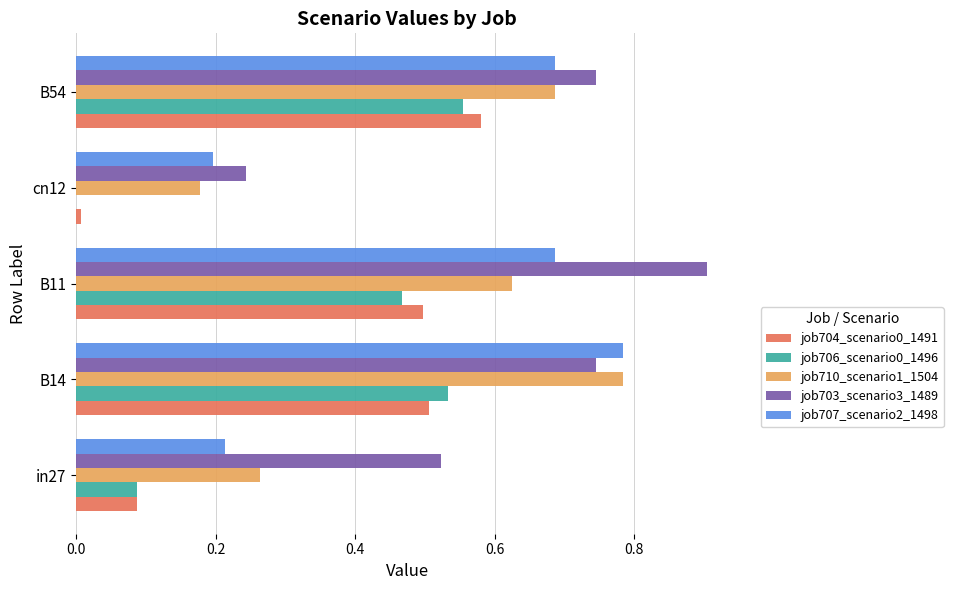

Which category has the highest value in the job706_scenario0_1496 series?

B54